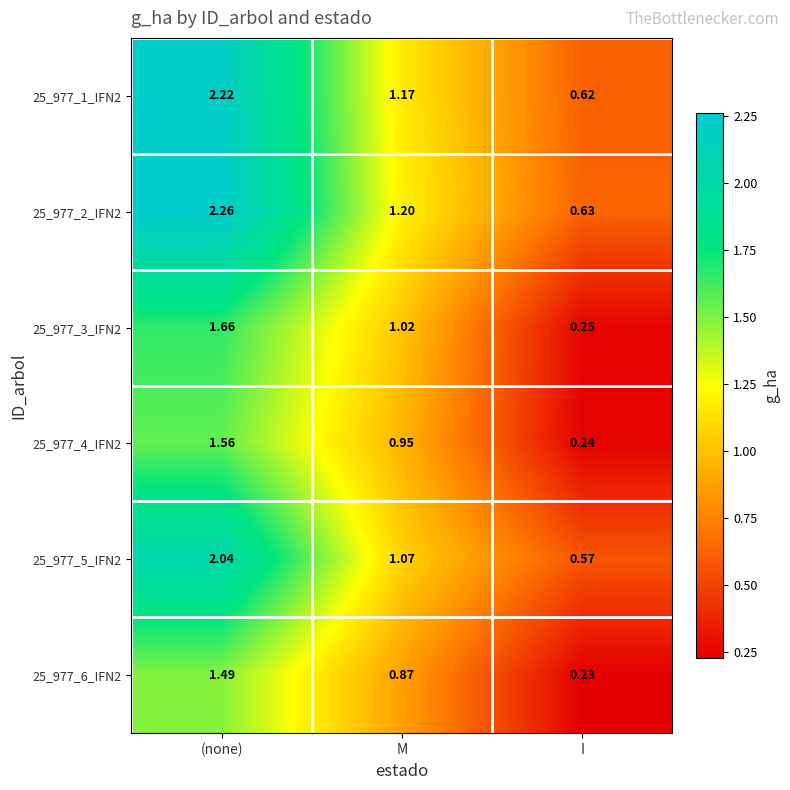

At how many categories does at least one series exceed 0?

3